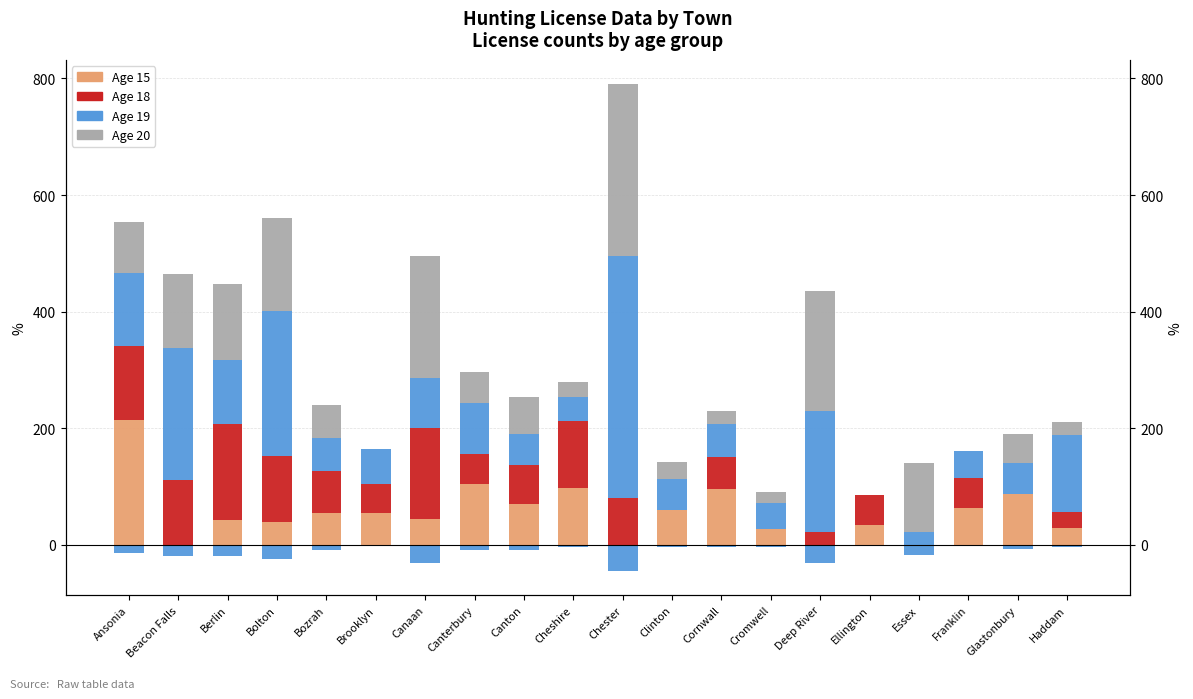

List the labels in order of Age 19 value, largest first.

Chester, Bolton, Beacon Falls, Deep River, Haddam, Ansonia, Berlin, Canterbury, Canaan, Brooklyn, Cornwall, Bozrah, Canton, Clinton, Glastonbury, Franklin, Cromwell, Cheshire, Essex, Ellington